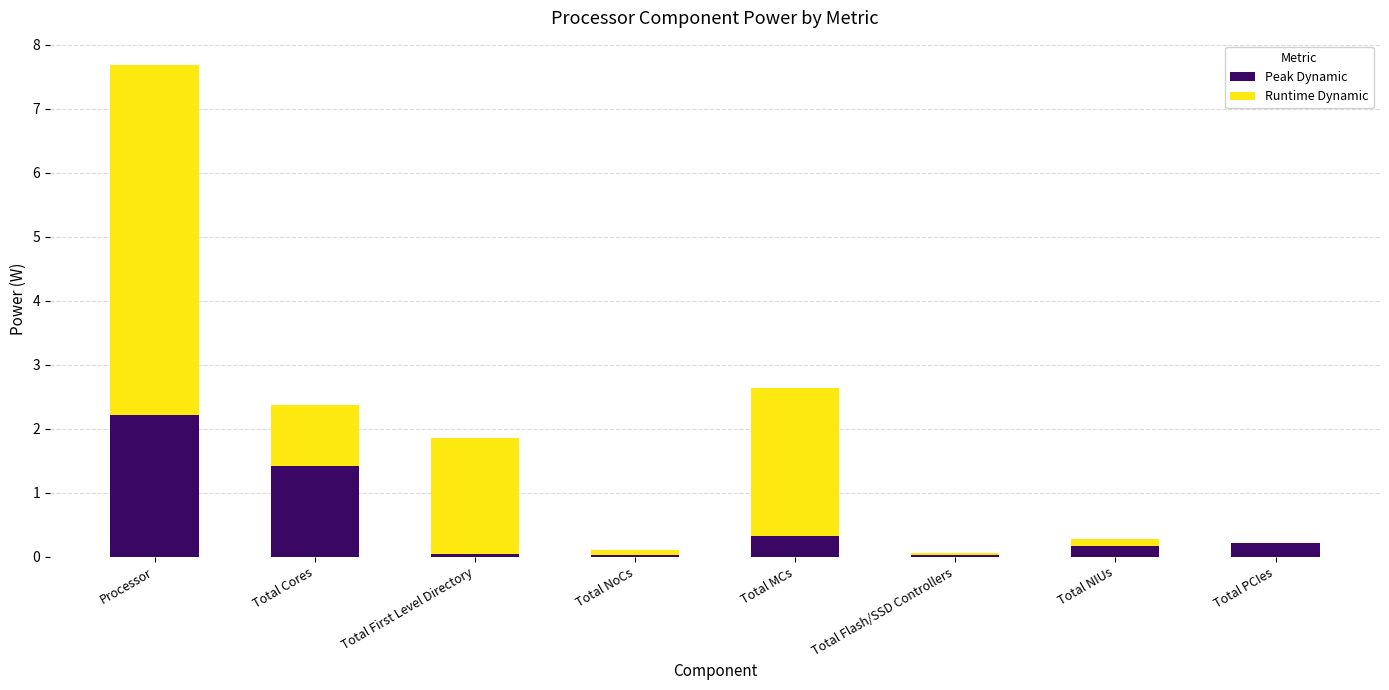

What is the total value across all series at Total NIUs?

0.3